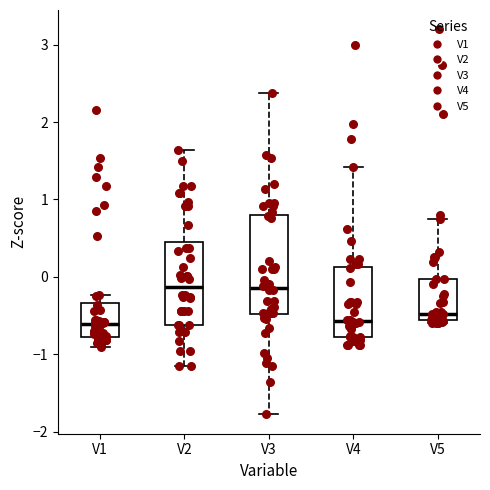

Which box is the tallest, from its lower edge to its upper edge?

V3